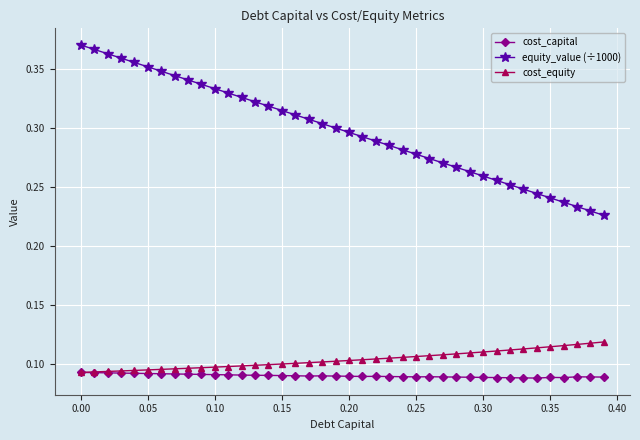

At how many categories does at least one series exceed 0?

40